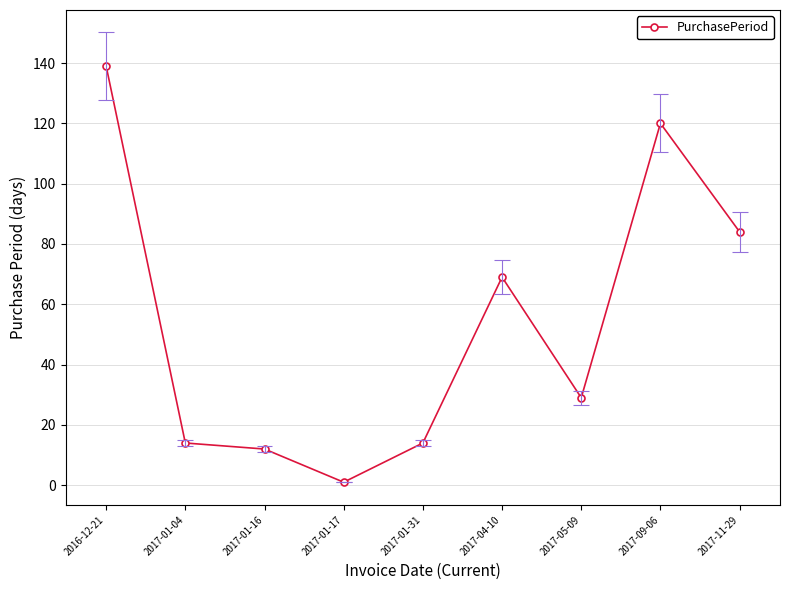

How many lines are shown in the chart?

1